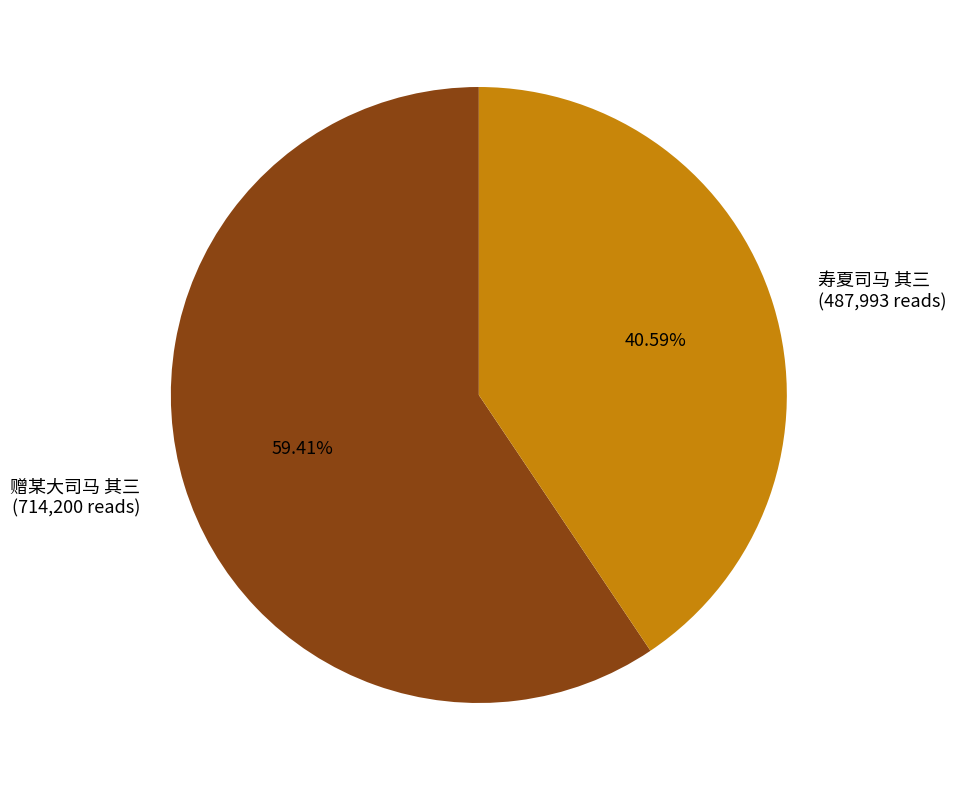

What percentage is NOT represented by 赠某大司马 其三?

40.6%